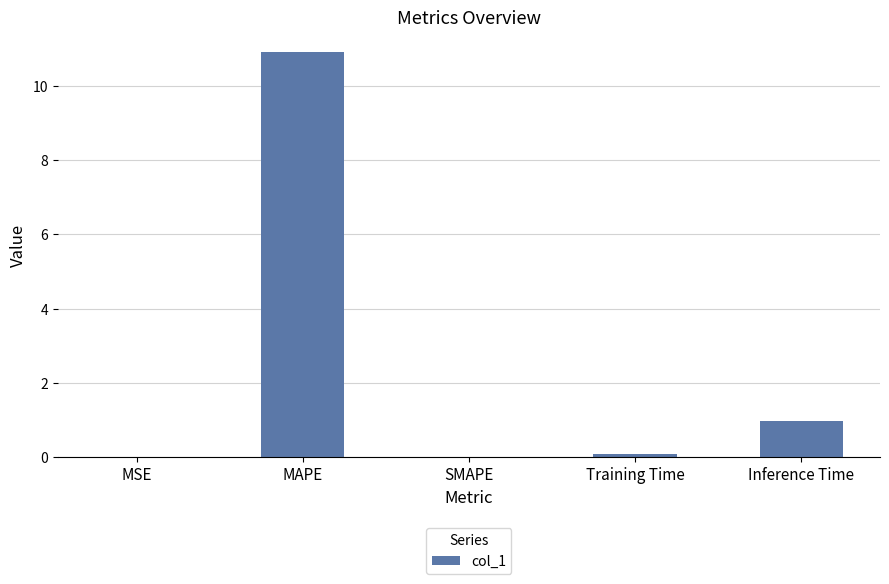

What is the sum of the values at SMAPE and Training Time?

0.1